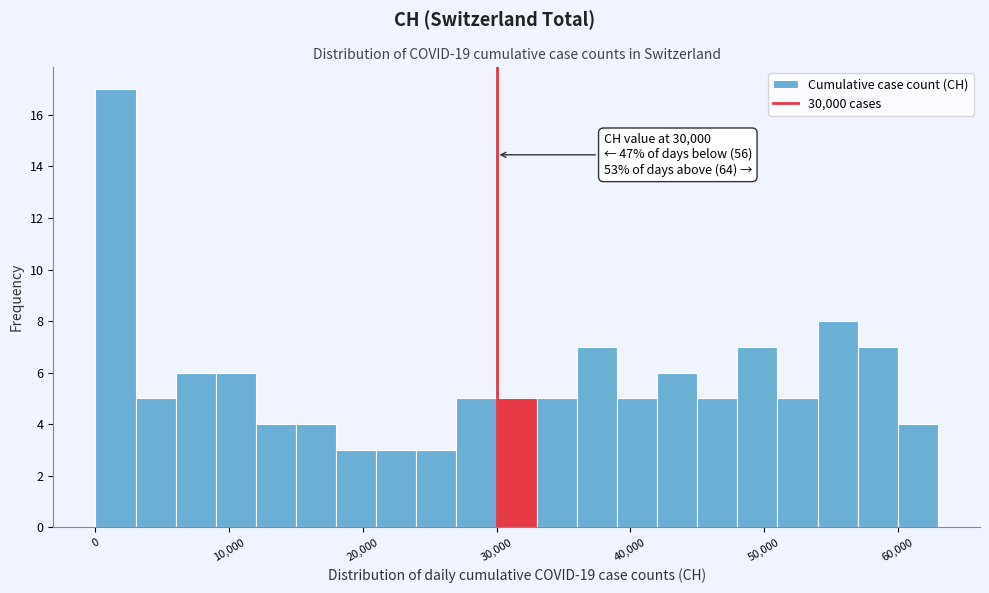

Read against the x-axis, roughly where is the centre of the tallest bar?

2000